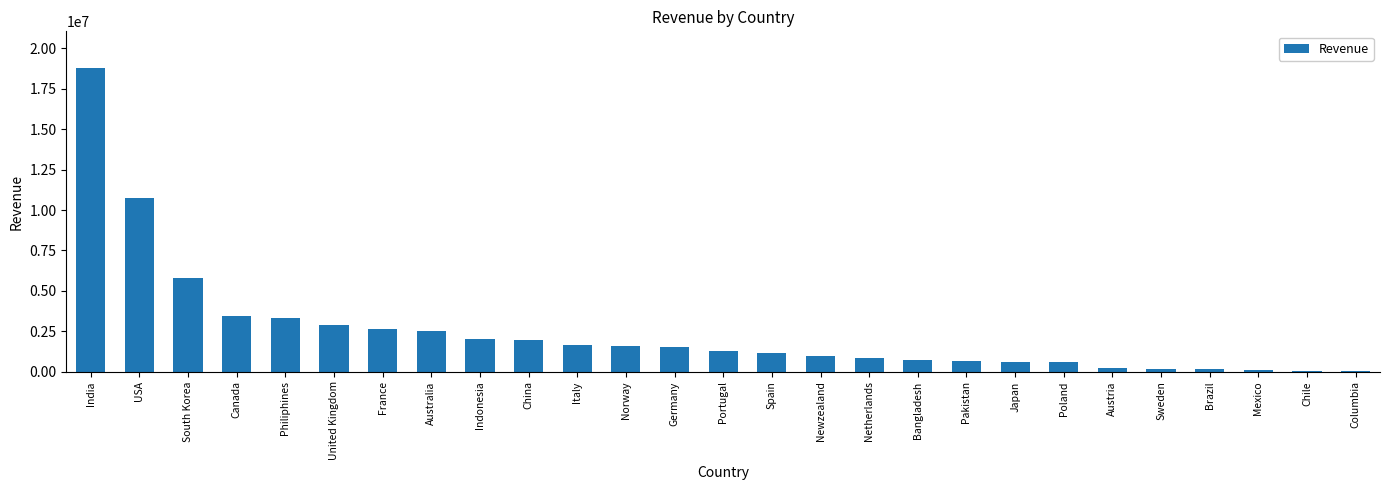

What is the maximum value shown in the chart?

18801748.7